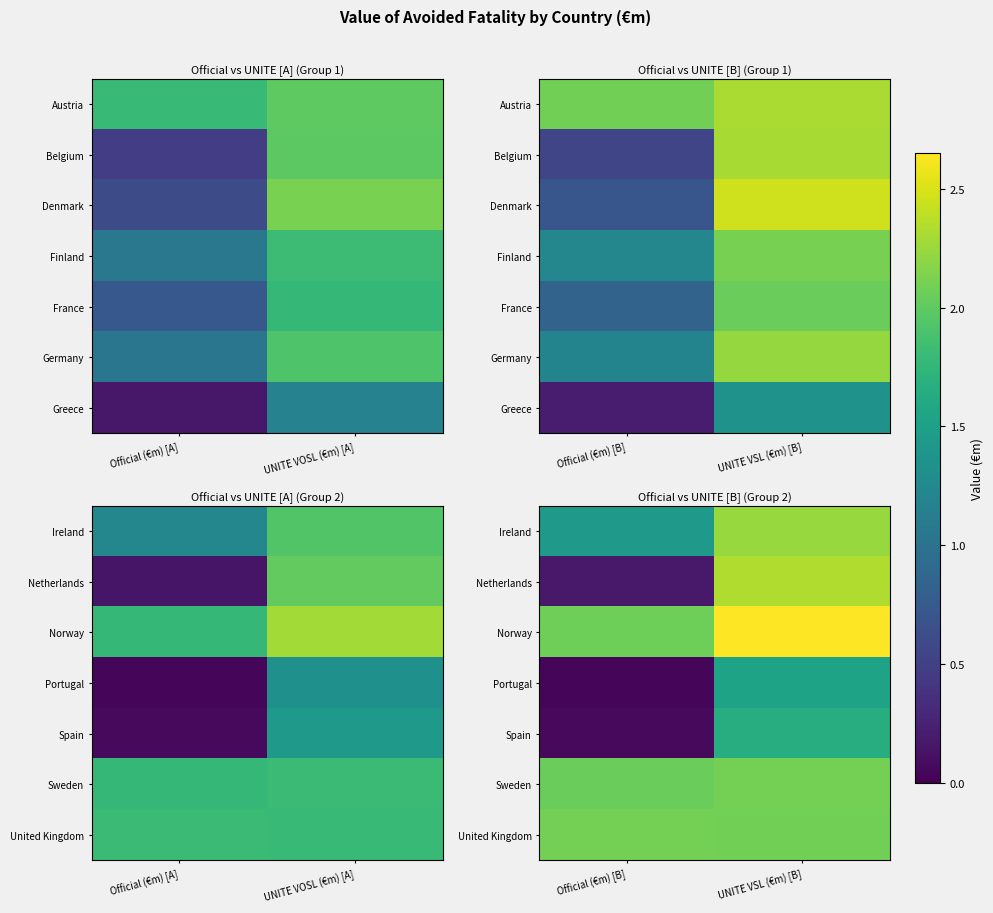

What is the maximum value shown in the chart?

2.6